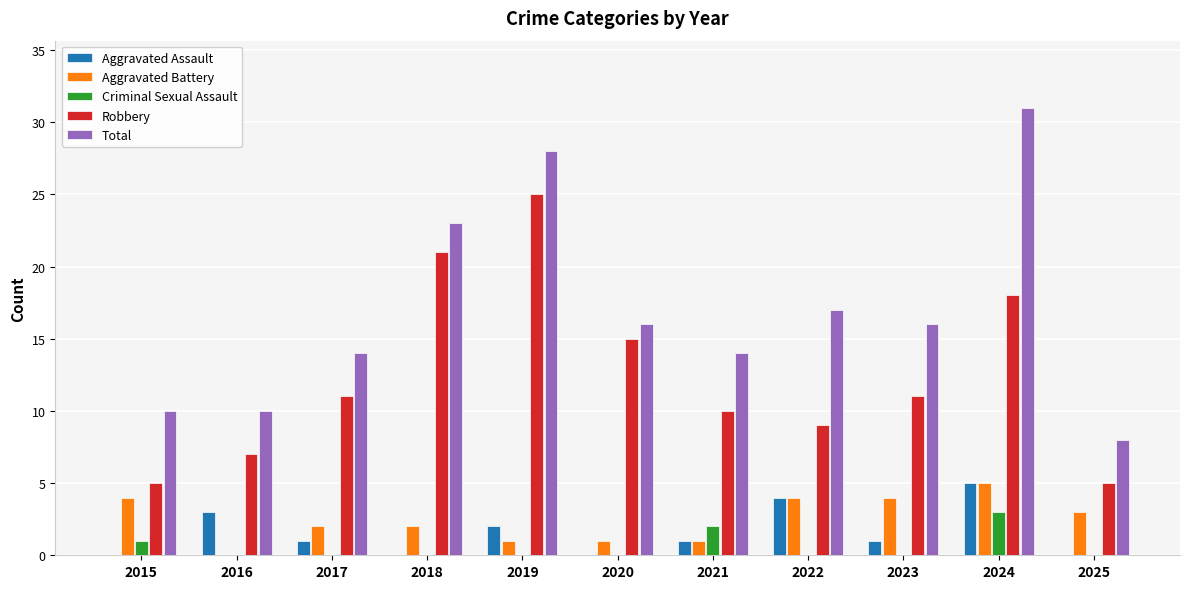

What is the sum of the Total values at 2017 and 2023?

30